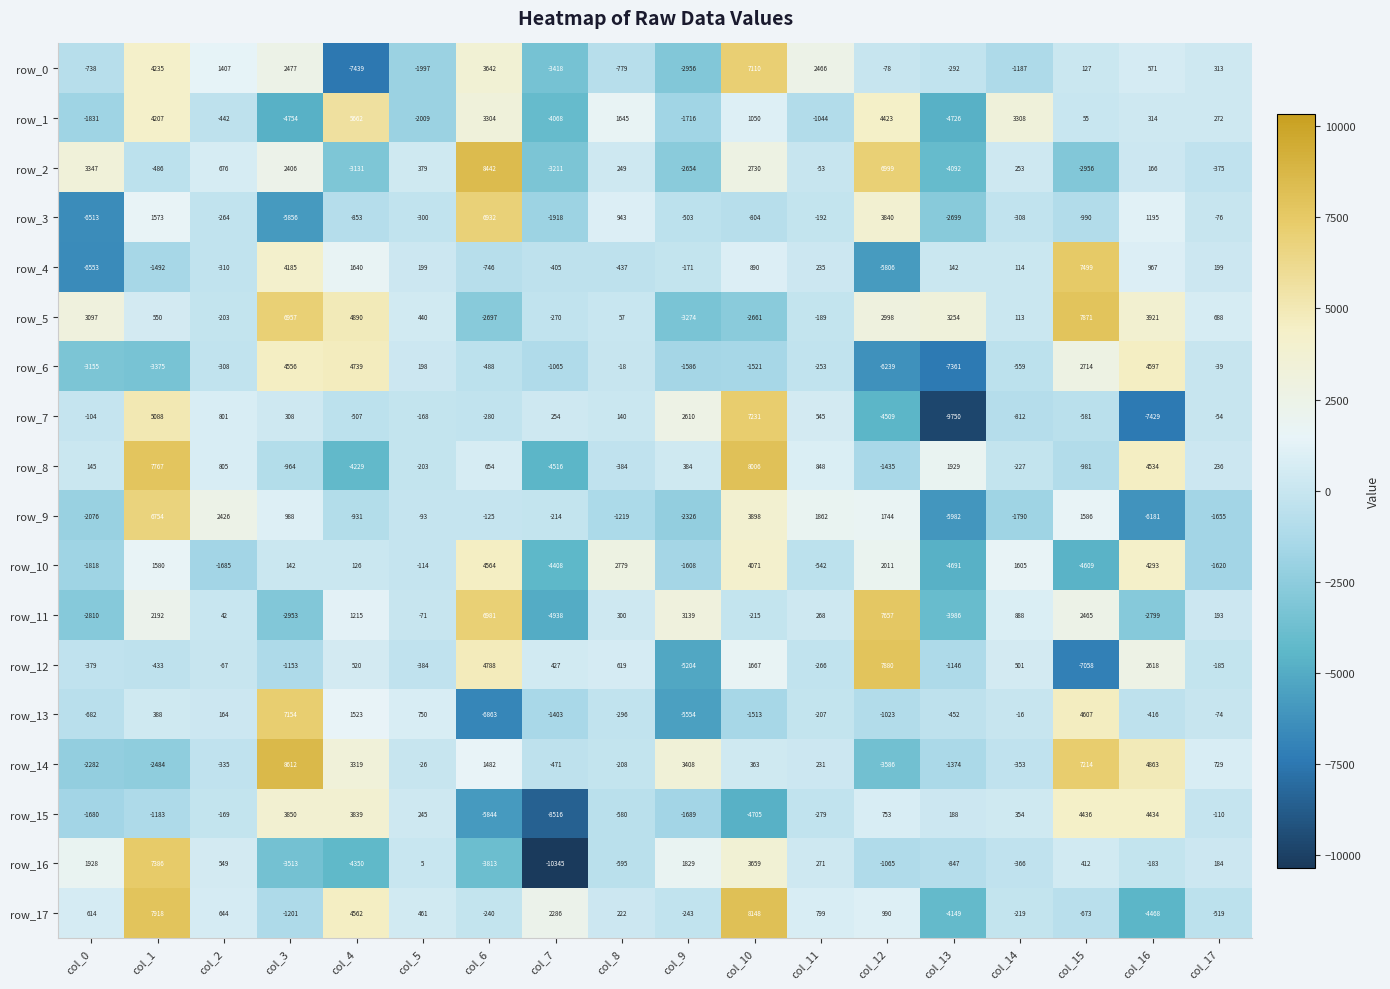

Which series has the largest total across all categories?

row_5